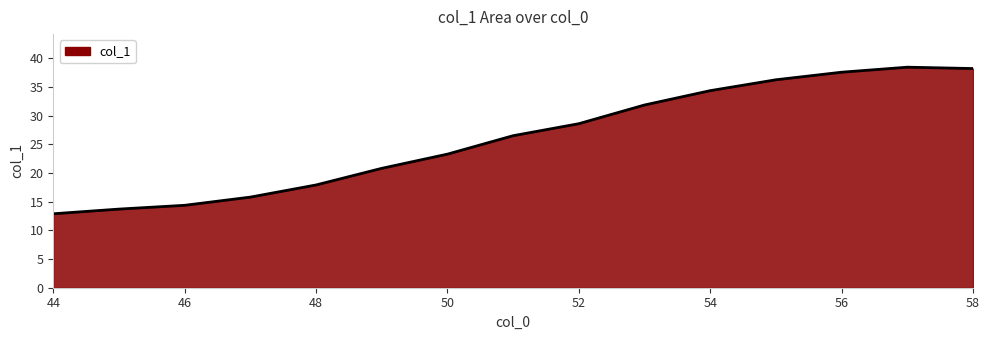

What is the smallest value displayed?

12.9